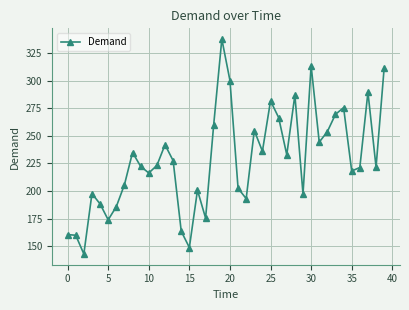

What is the value of the 38th point from the left?

289.6